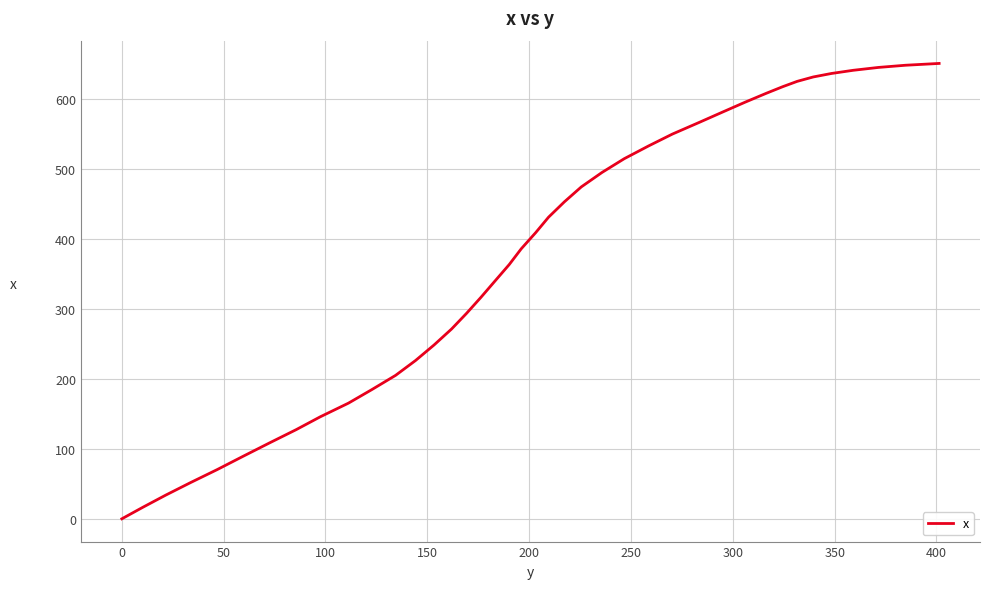

What is the greatest value displayed?

650.2